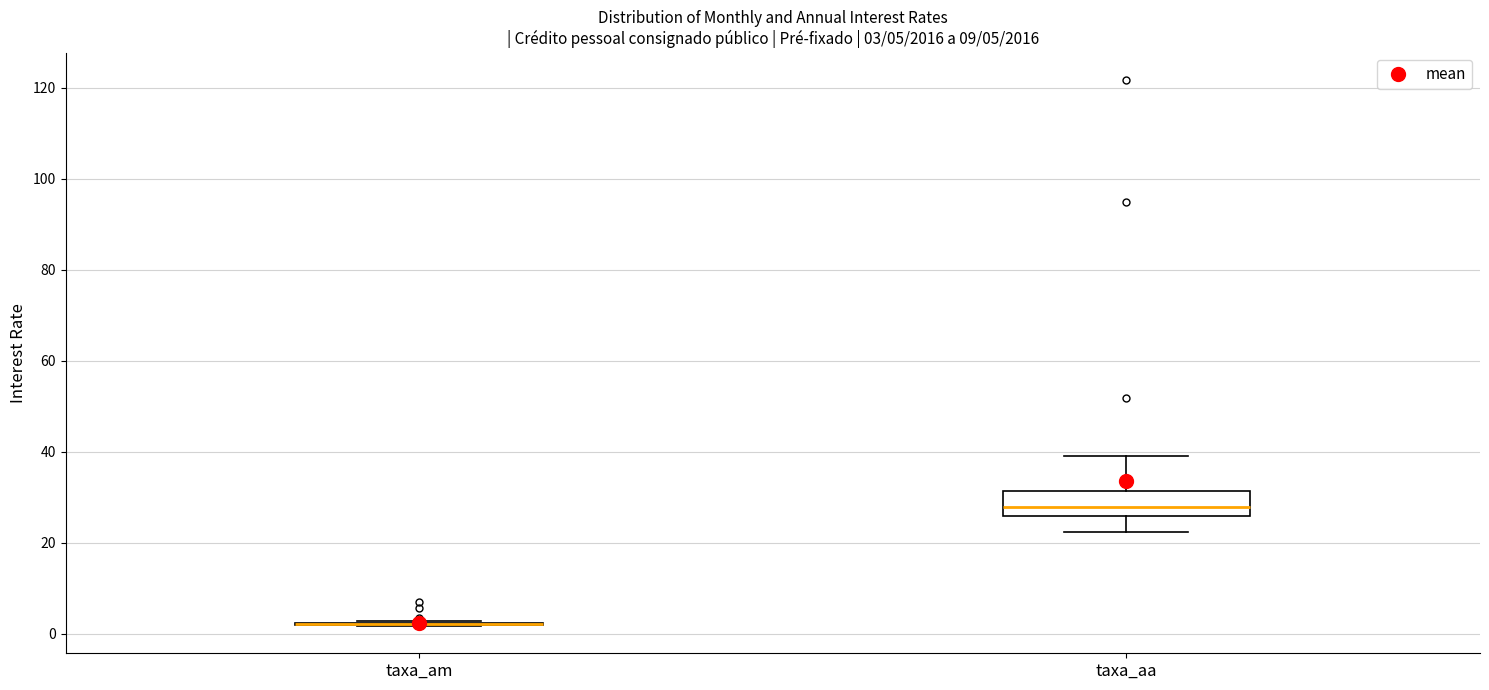

Which box is the tallest, from its lower edge to its upper edge?

taxa_aa